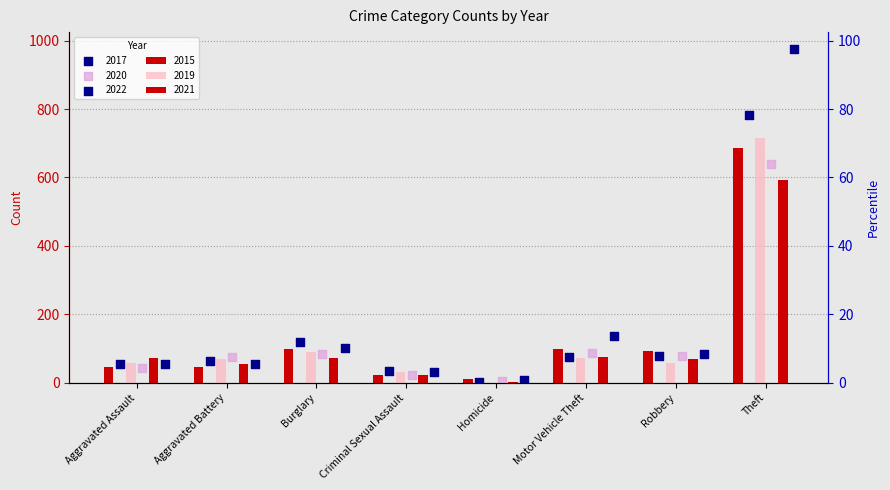

At which category is the sum across all series the highest?

Theft